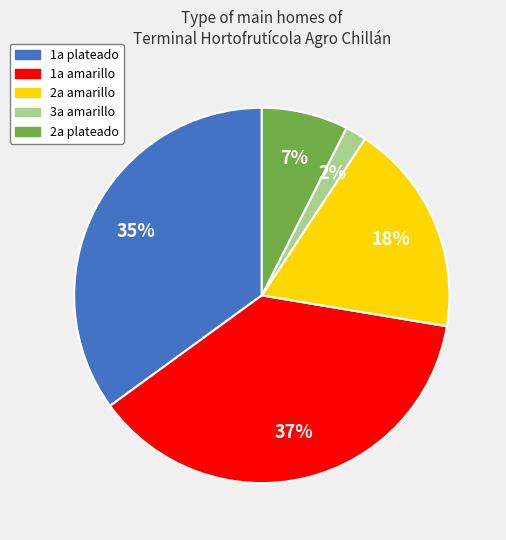

Between 2a amarillo and 3a amarillo, which is larger?

2a amarillo